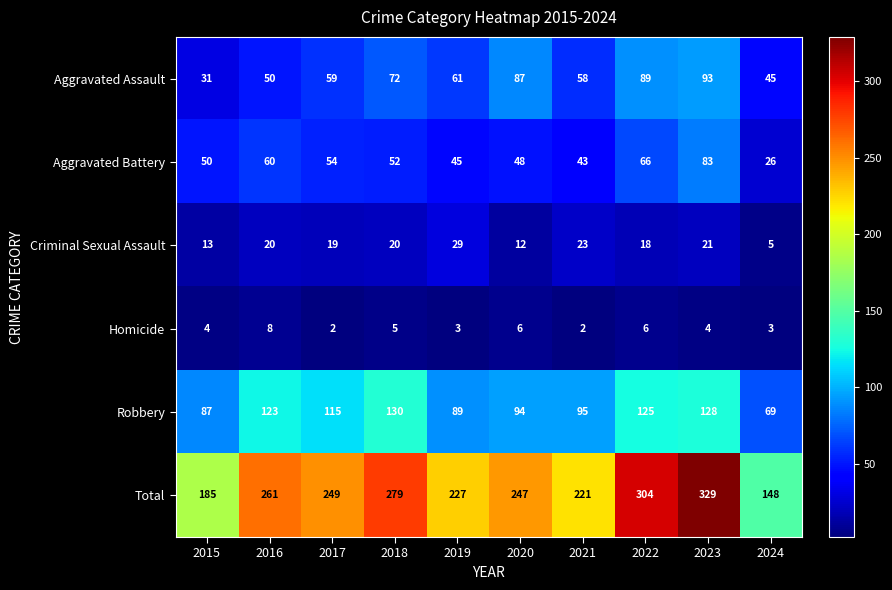

What is the spread (max minus min) of values at 2017?

247